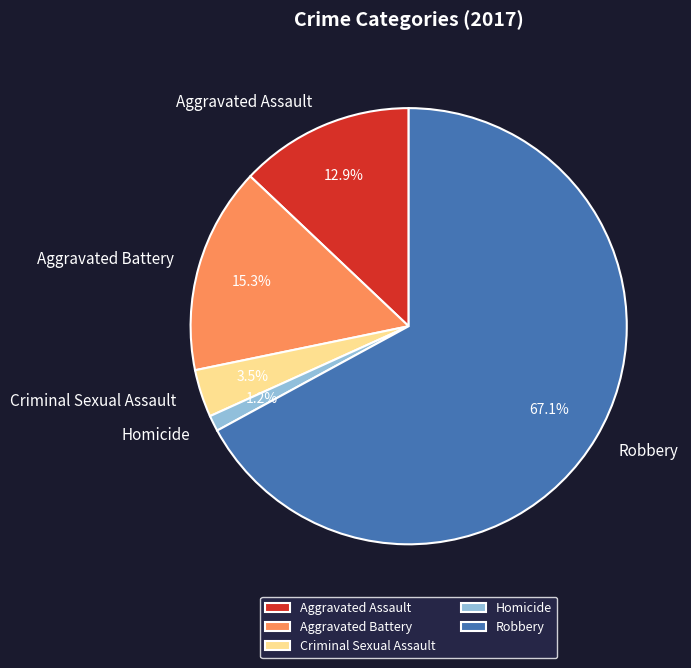

To the nearest percent, what is the combined percentage of Homicide and Robbery?

68%